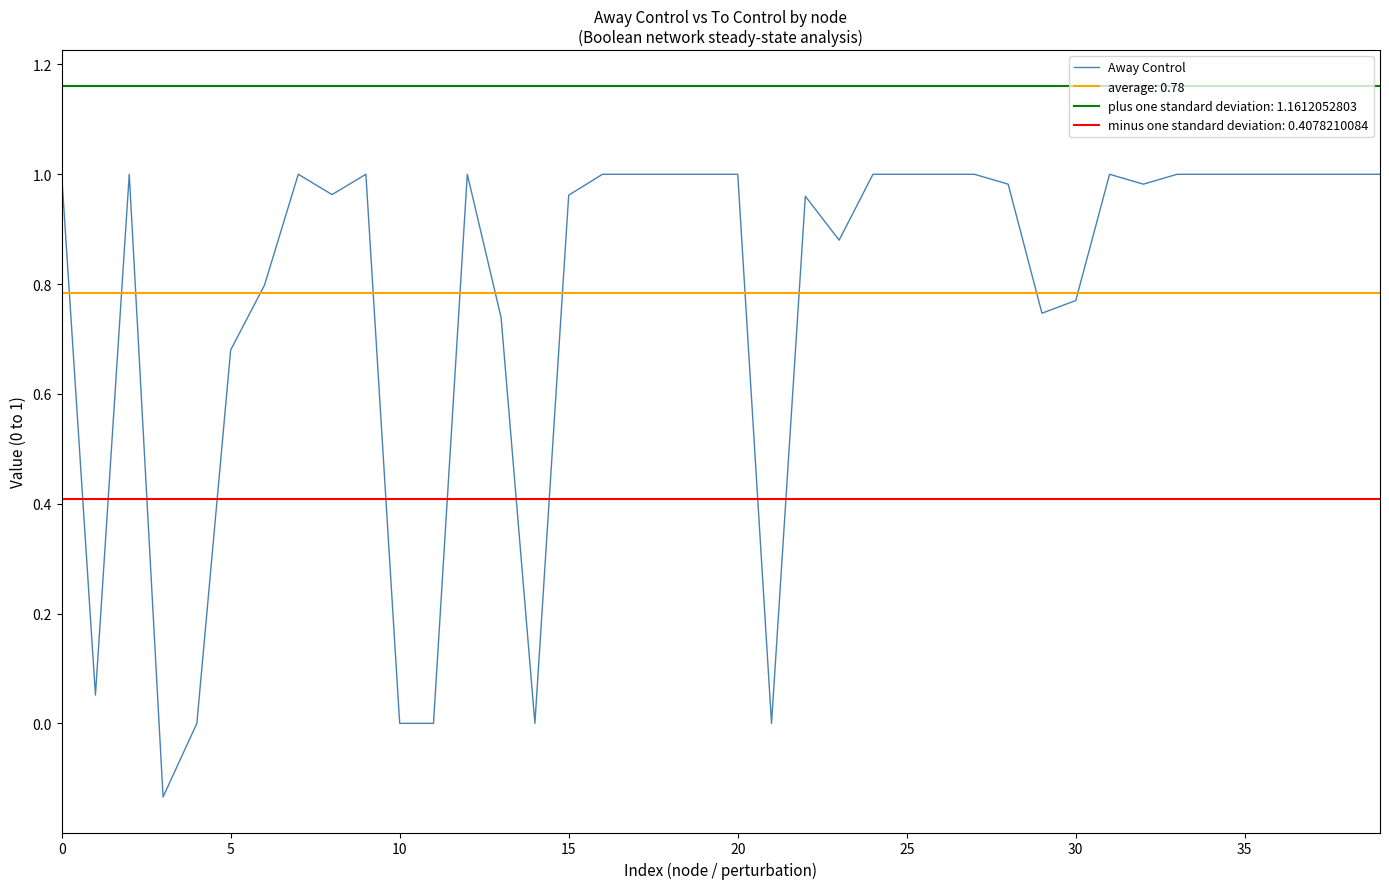

What is the difference between the values at 10 and 16?

1.0